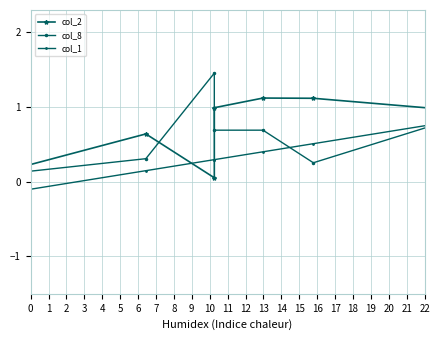

What is the sum of all col_2 values?

-19.9